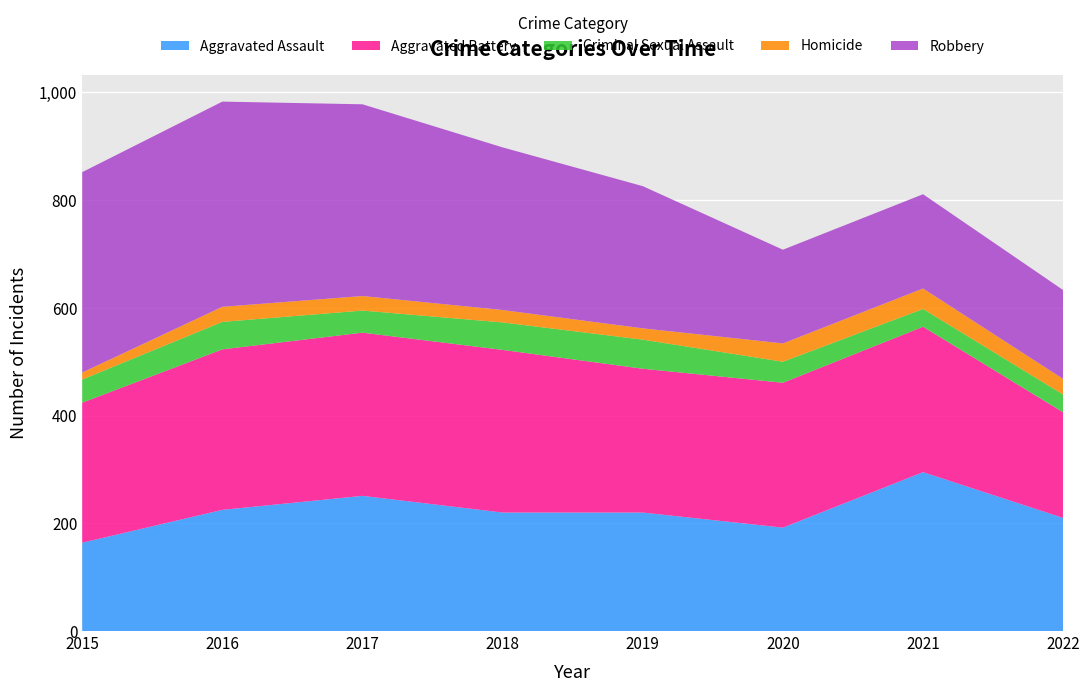

Reading right to left, transcribe all the data shown in this chart.

Aggravated Assault: 210	295	192	220	220	251	225	164
Aggravated Battery: 196	270	269	267	302	303	298	260
Criminal Sexual Assault: 33	33	39	54	51	41	51	43
Homicide: 29	38	34	21	23	27	28	13
Robbery: 165	175	174	264	302	356	381	372